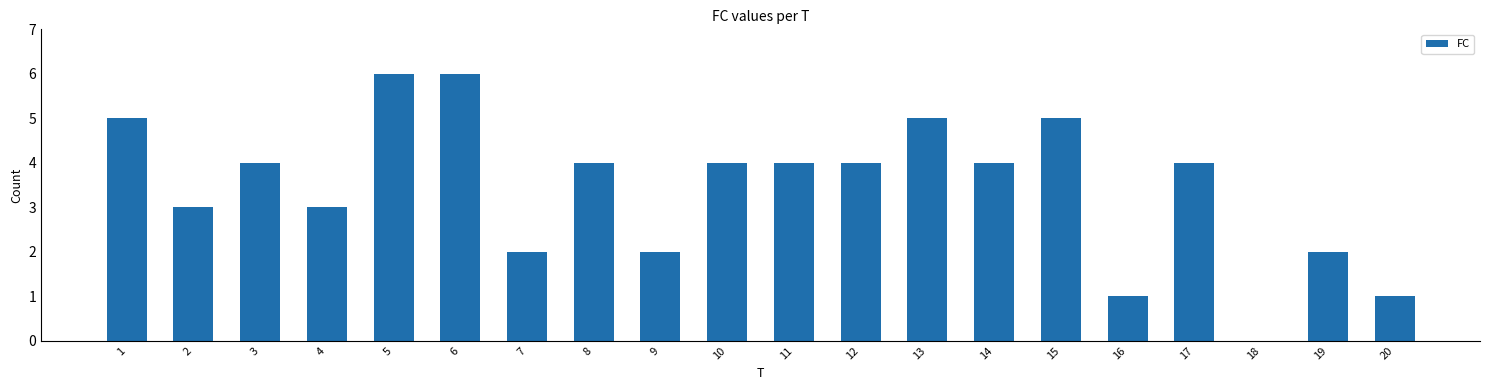

What is the greatest value displayed?

6